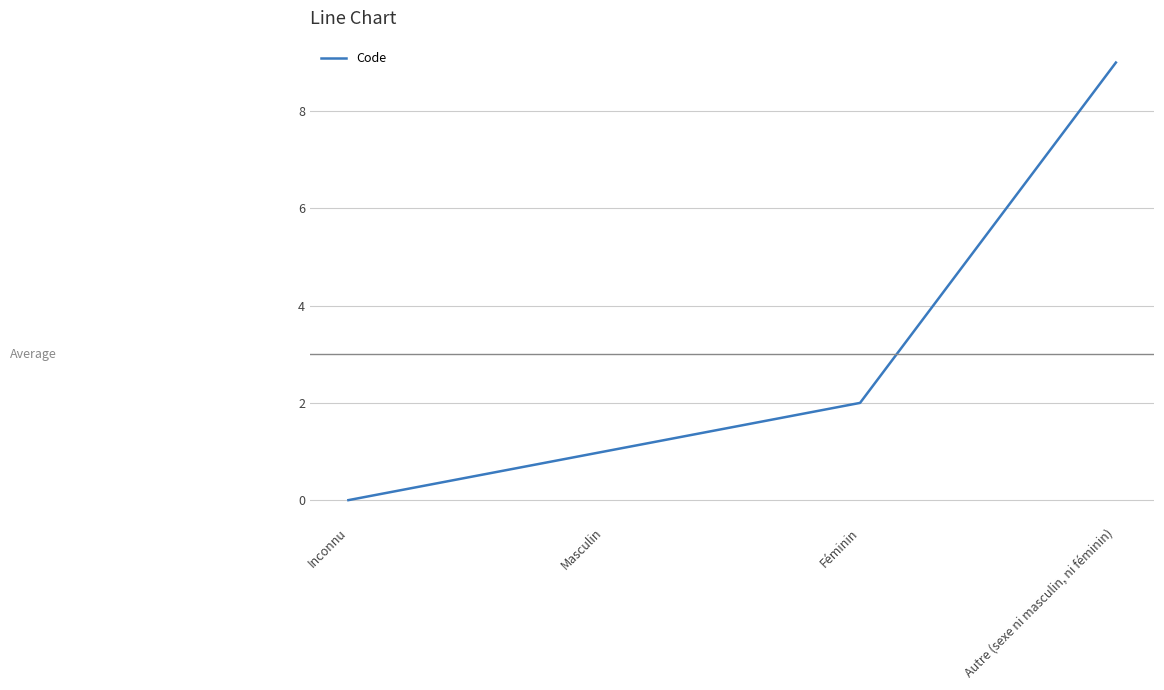

What position from the left is Autre (sexe ni masculin, ni féminin)?

4